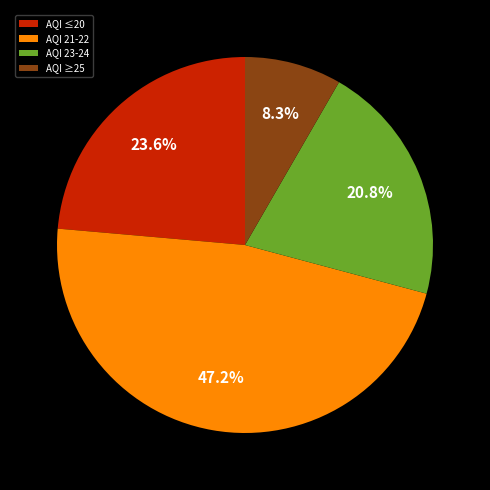

To the nearest percent, what is the difference between the AQI 23-24 and AQI 21-22 slice percentages?

26%